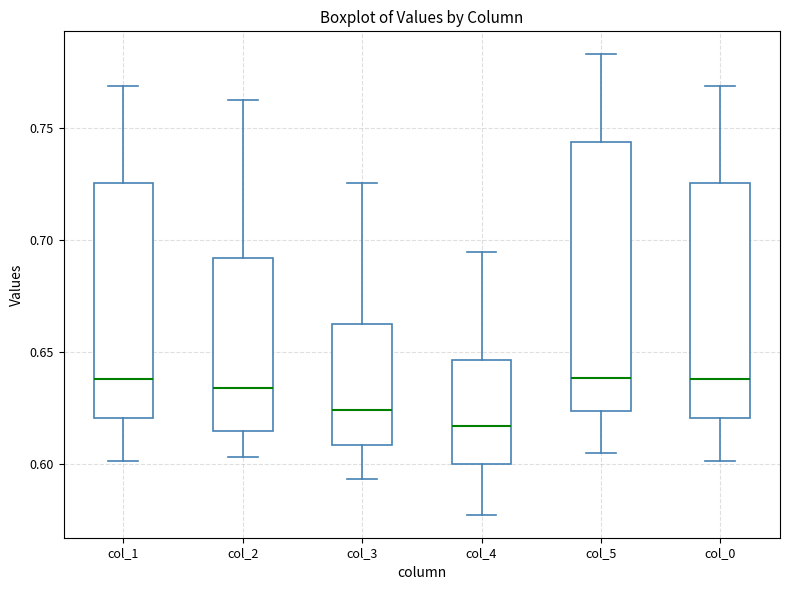

Where is the upper edge of the box for col_1 on the y-axis? The values are not printed on the chart, so give them approximately, as read against the axis.

0.725